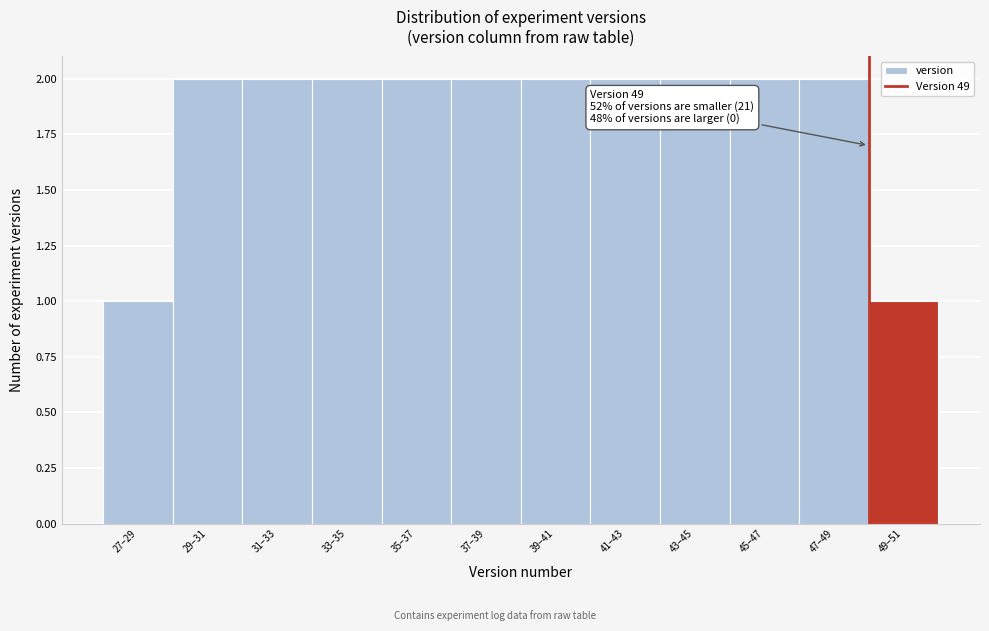

Reading left to right, list all the values displayed in this chart.

1	2	2	2	2	2	2	2	2	2	2	1